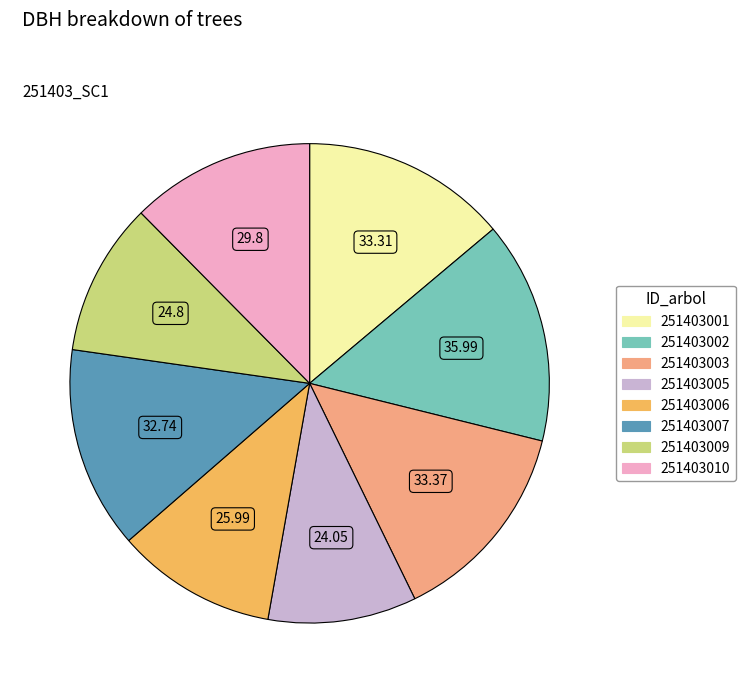

Is the sum of 251403010 and 251403003 greater than half?

No